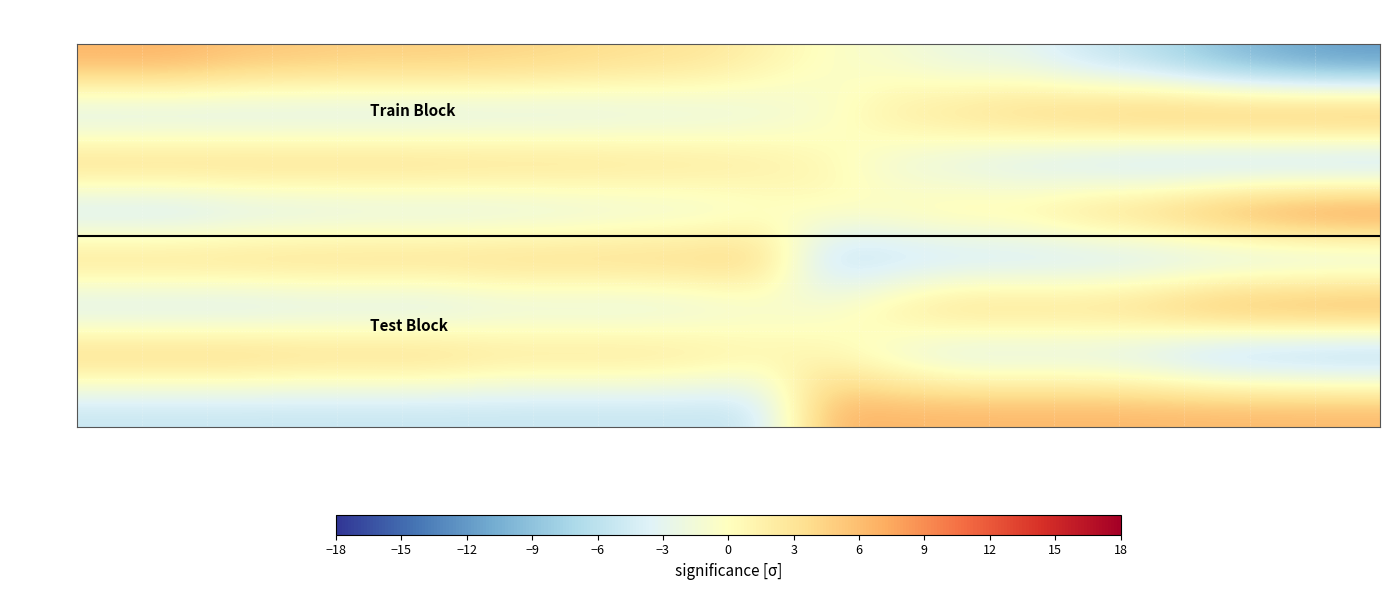

Reading right to left, transcribe all the data shown in this chart.

train_TP: ep19=-12.3	ep18=-11.2	ep17=-9.3	ep16=-6.7	ep15=-5.2	ep14=-2.9	ep13=-2.6	ep12=-1.1	ep11=-0.3	ep10=1.6	ep9=3.1	ep8=3.5	ep7=4.2	ep6=4.6	ep5=5.0	ep4=5.0	ep3=5.3	ep2=5.7	ep1=6.8	ep0=6.8
train_TN: ep19=10.1	ep18=9.4	ep17=8.8	ep16=8.2	ep15=6.9	ep14=5.7	ep13=4.2	ep12=2.4	ep11=-1.1	ep10=-2.8	ep9=-3.9	ep8=-4.2	ep7=-4.8	ep6=-4.9	ep5=-5.4	ep4=-5.5	ep3=-5.6	ep2=-5.7	ep1=-5.9	ep0=-6.0
train_FP: ep19=-10.1	ep18=-9.4	ep17=-8.8	ep16=-8.2	ep15=-6.9	ep14=-5.7	ep13=-4.2	ep12=-2.4	ep11=1.1	ep10=2.8	ep9=3.9	ep8=4.2	ep7=4.8	ep6=4.9	ep5=5.4	ep4=5.5	ep3=5.6	ep2=5.7	ep1=5.9	ep0=6.0
train_FN: ep19=12.3	ep18=11.2	ep17=9.3	ep16=6.7	ep15=5.2	ep14=2.9	ep13=2.6	ep12=1.1	ep11=0.3	ep10=-1.6	ep9=-3.1	ep8=-3.5	ep7=-4.2	ep6=-4.6	ep5=-5.0	ep4=-5.0	ep3=-5.3	ep2=-5.7	ep1=-6.8	ep0=-6.8
test_TP: ep19=-6.6	ep18=-6.6	ep17=-6.6	ep16=-6.6	ep15=-6.6	ep14=-6.6	ep13=-6.6	ep12=-6.6	ep11=-6.6	ep10=5.4	ep9=5.4	ep8=5.4	ep7=5.4	ep6=5.4	ep5=5.4	ep4=5.4	ep3=5.4	ep2=5.4	ep1=5.4	ep0=5.4
test_TN: ep19=10.5	ep18=9.9	ep17=9.2	ep16=6.7	ep15=5.4	ep14=5.4	ep13=5.4	ep12=2.8	ep11=-0.5	ep10=-2.4	ep9=-3.7	ep8=-4.3	ep7=-4.3	ep6=-4.3	ep5=-5.6	ep4=-5.6	ep3=-5.6	ep2=-6.3	ep1=-6.3	ep0=-6.3
test_FP: ep19=-10.5	ep18=-9.9	ep17=-9.2	ep16=-6.7	ep15=-5.4	ep14=-5.4	ep13=-5.4	ep12=-2.8	ep11=0.5	ep10=2.4	ep9=3.7	ep8=4.3	ep7=4.3	ep6=4.3	ep5=5.6	ep4=5.6	ep3=5.6	ep2=6.3	ep1=6.3	ep0=6.3
test_FN: ep19=6.6	ep18=6.6	ep17=6.6	ep16=6.6	ep15=6.6	ep14=6.6	ep13=6.6	ep12=6.6	ep11=6.6	ep10=-5.4	ep9=-5.4	ep8=-5.4	ep7=-5.4	ep6=-5.4	ep5=-5.4	ep4=-5.4	ep3=-5.4	ep2=-5.4	ep1=-5.4	ep0=-5.4